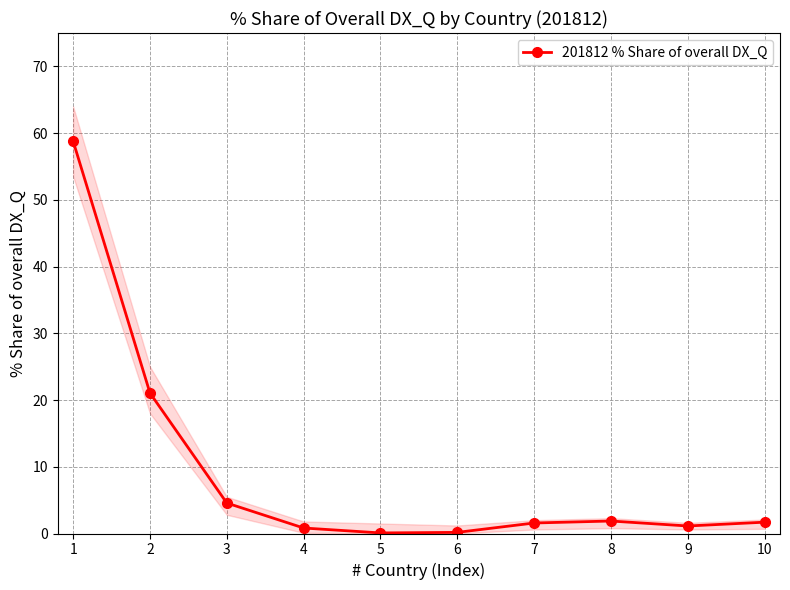

Is it true that the value at 3 is 4.6?

True